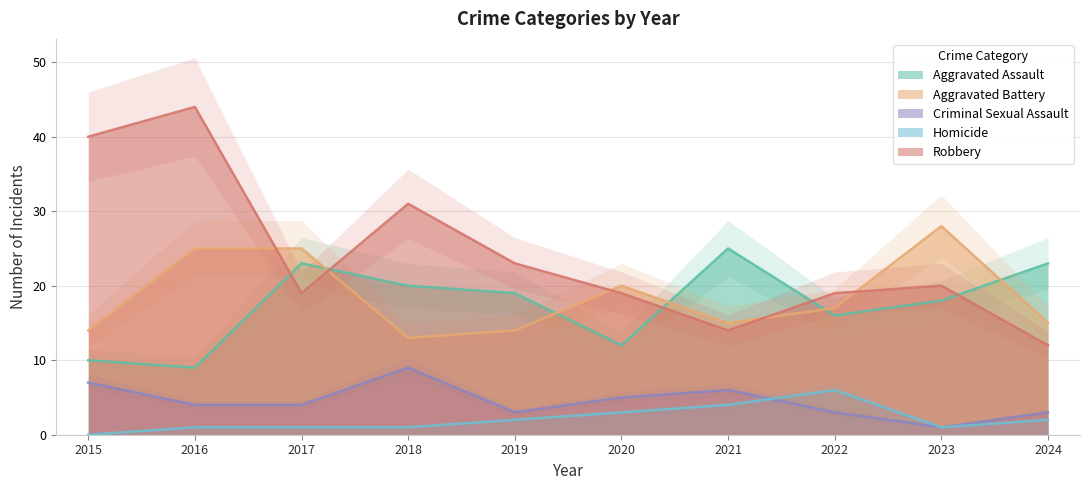

Is it true that Aggravated Battery equals 8 at 2024?

False